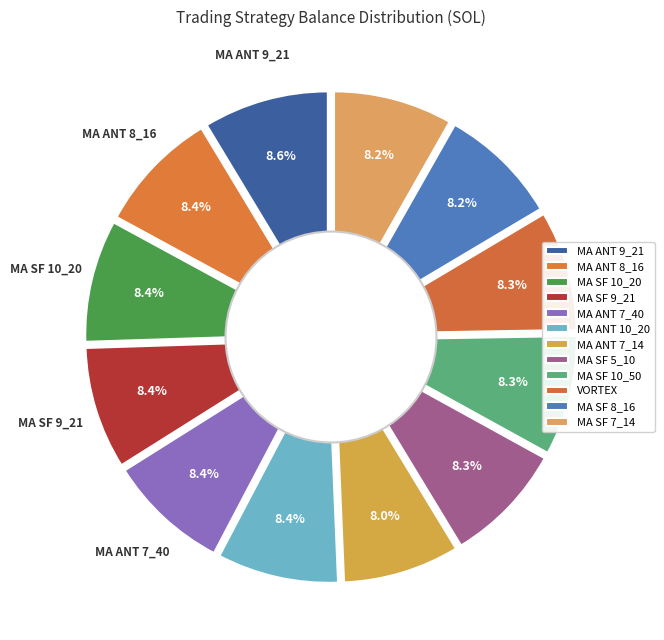

Which slice is the smallest?

MA ANTECIPATION 7_14